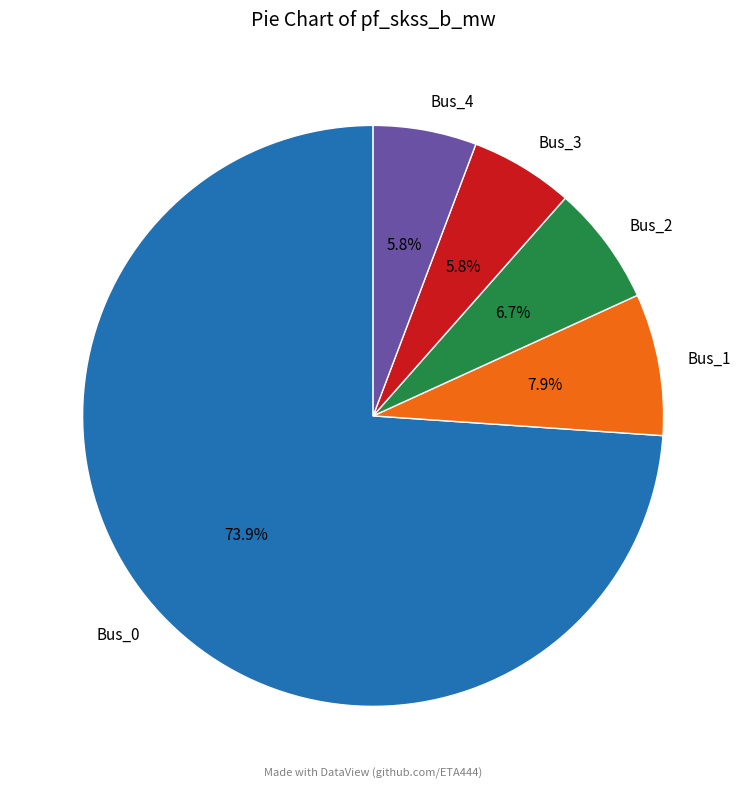

How much of the chart is everything except Bus_3?

94.2%